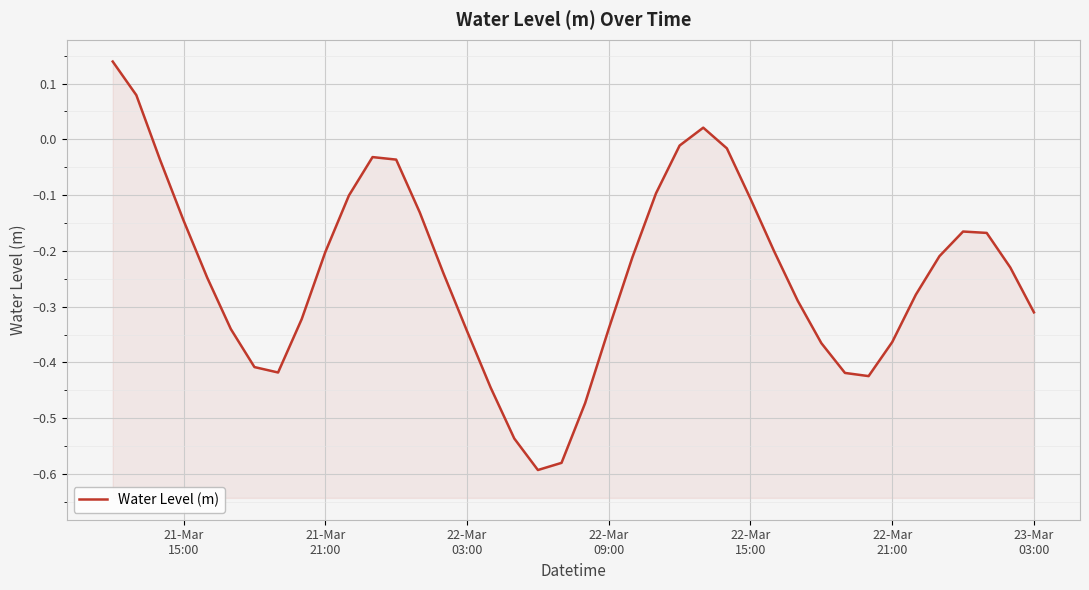

What is the sum of all values?

-9.6